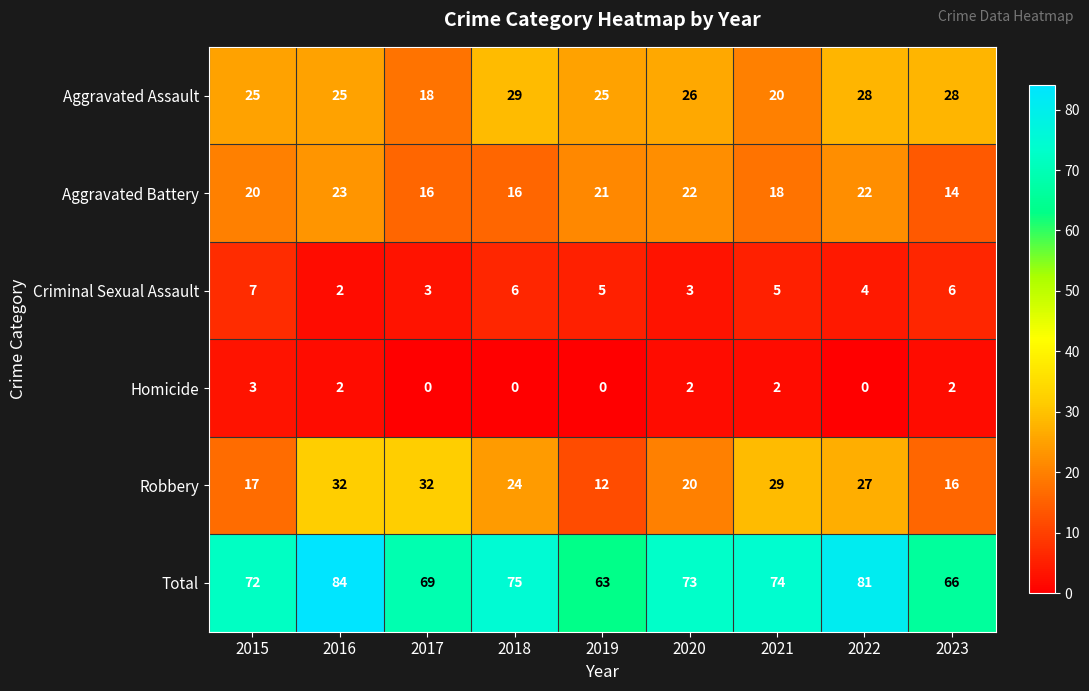

At how many categories does at least one series exceed 64?

8